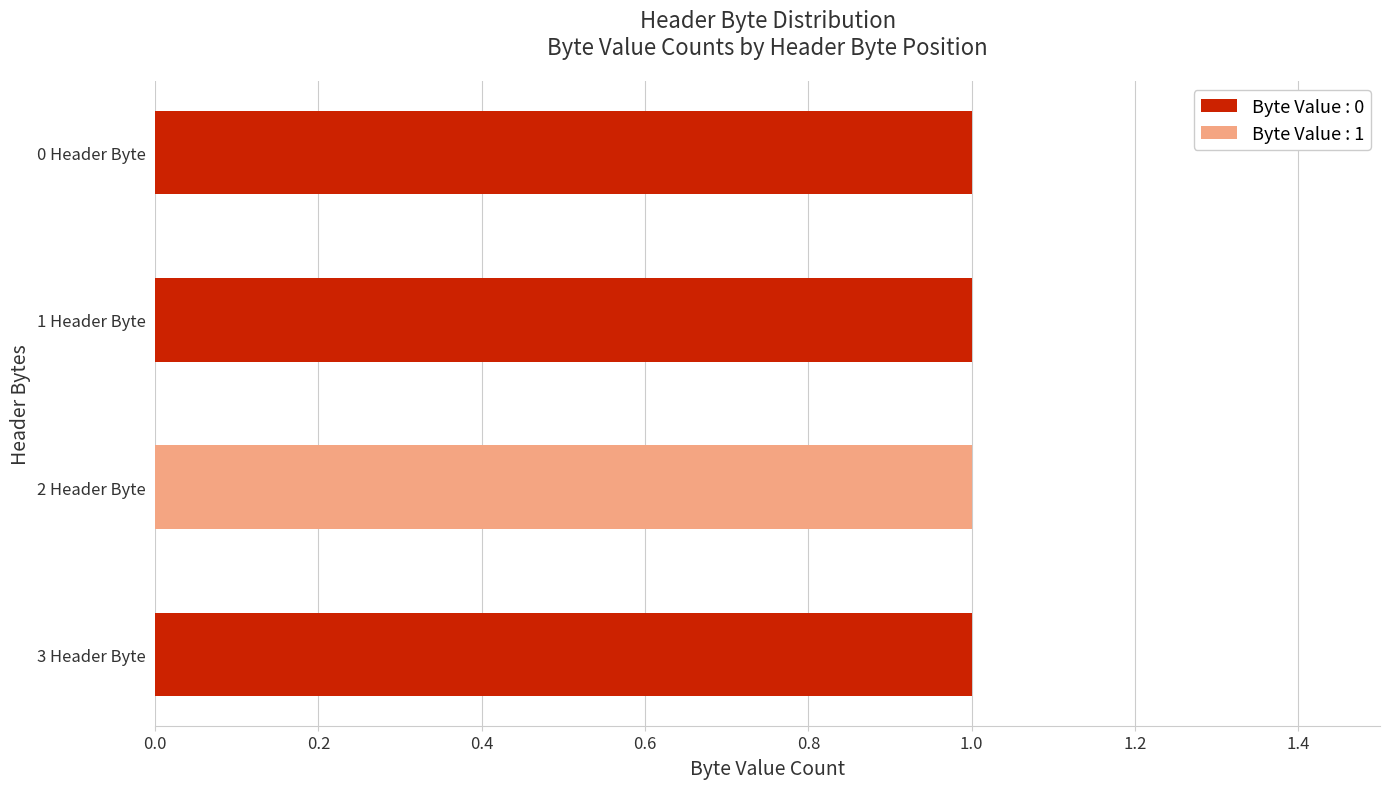

The value of Byte Value : 0 at 1 Header Byte is 1. True or false?

True